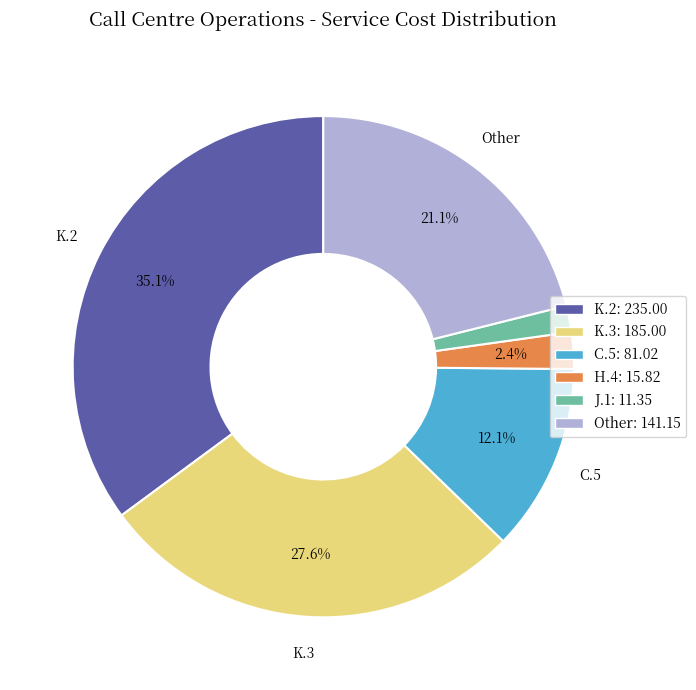

Which slice is the largest?

K.2: 235.00